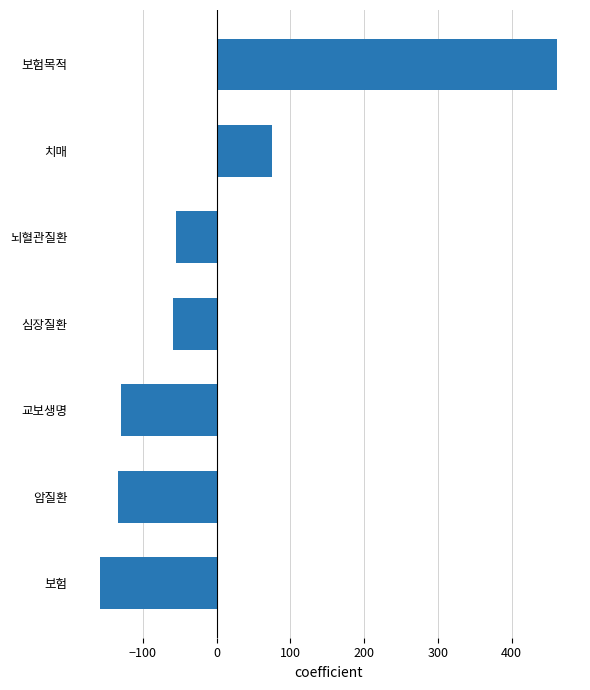

True or false: the data shows -100.1 at 보험.

False